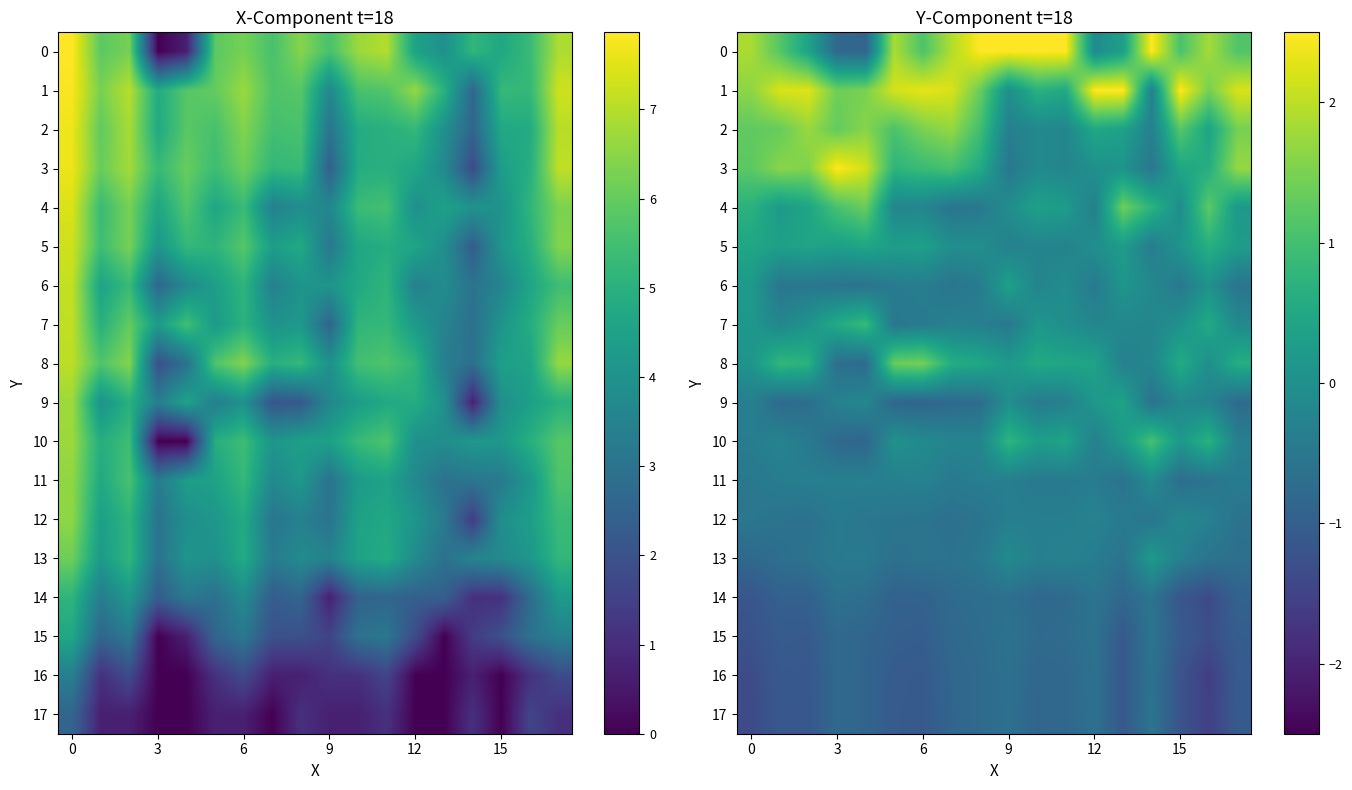

Rank the series at 0 from lowest to highest value.

17, 16, 15, 14, 13, 12, 11, 10, 9, 8, 7, 6, 5, 4, 3, 2, 1, 0